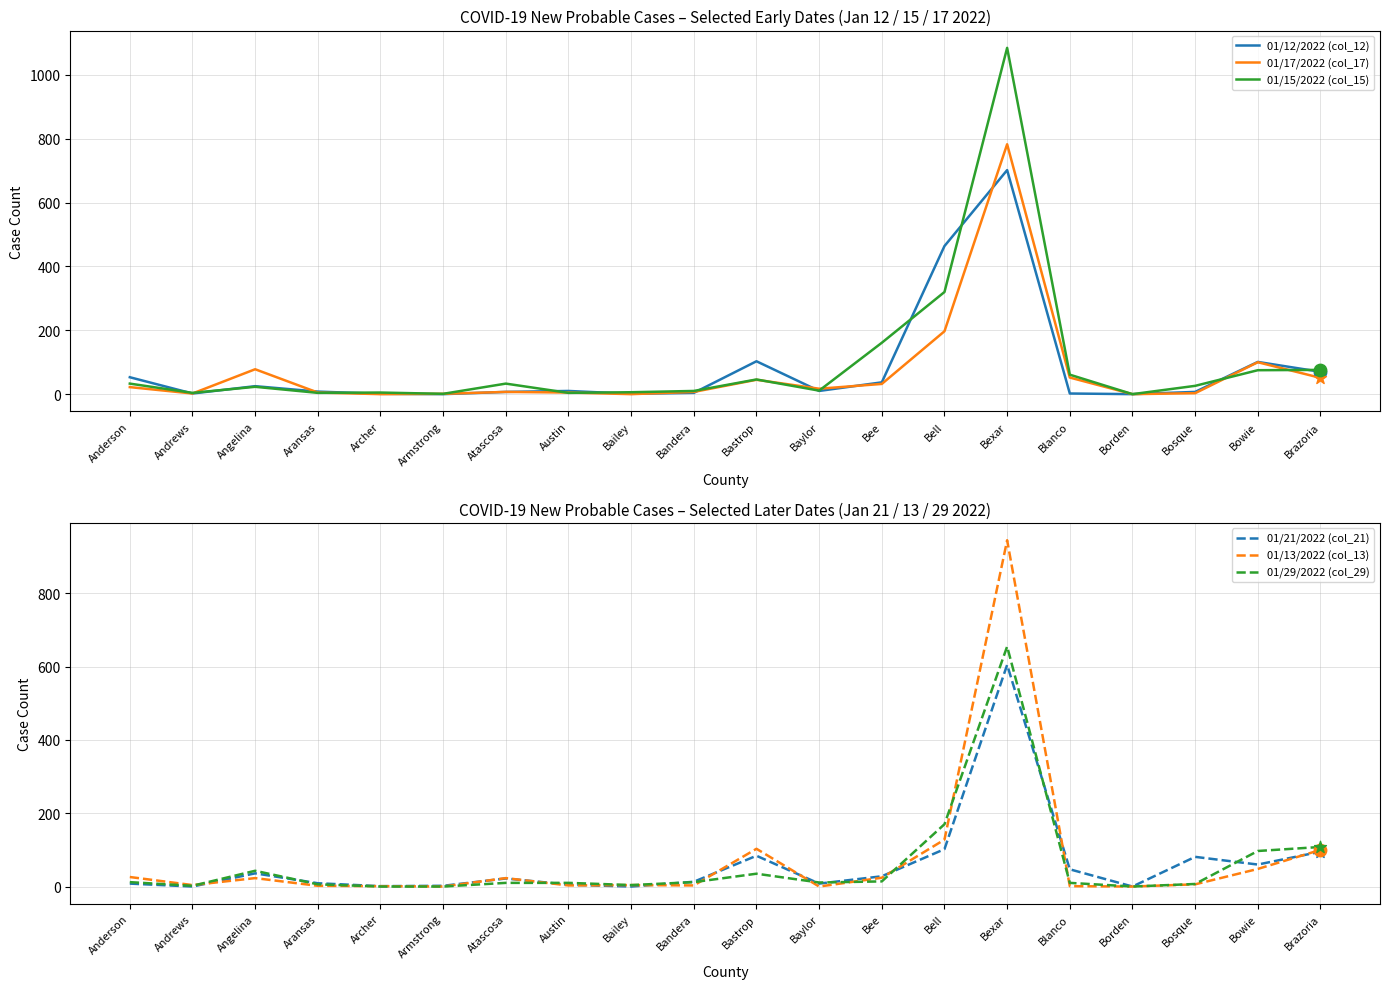

What are all the series names shown in the legend?

01/12/2022 (col_12), 01/17/2022 (col_17), 01/15/2022 (col_15), 01/21/2022 (col_21), 01/13/2022 (col_13), 01/29/2022 (col_29)